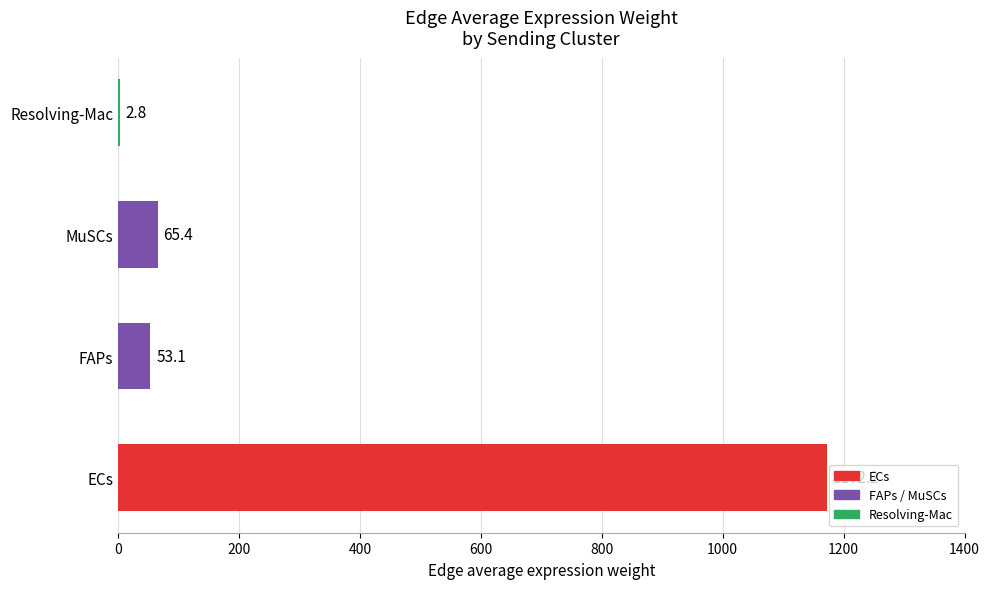

Between ECs and MuSCs, which is larger?

ECs